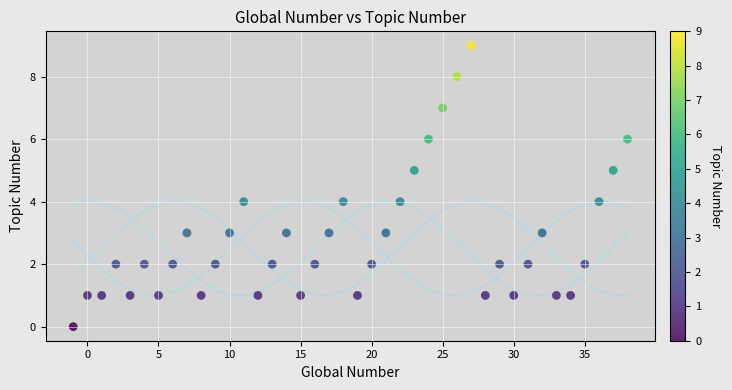

What is the range of Y values (max minus min)?

9